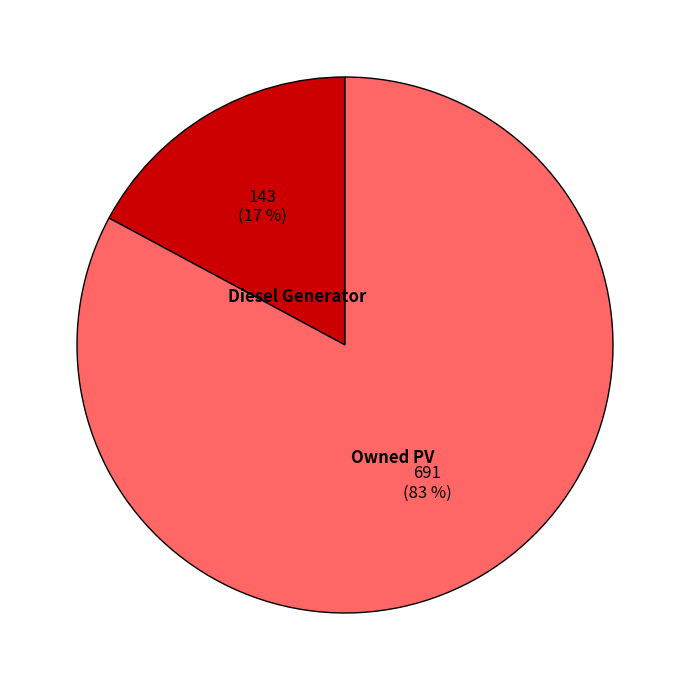

Between Owned PV and Diesel Generator, which is larger?

Owned PV